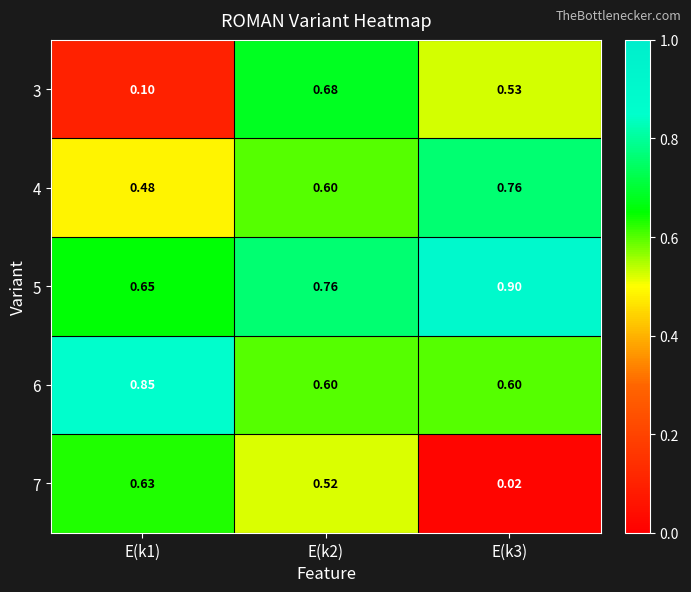

Is the value of 7 at E(k1) greater than the value of 6 at E(k1)?

No